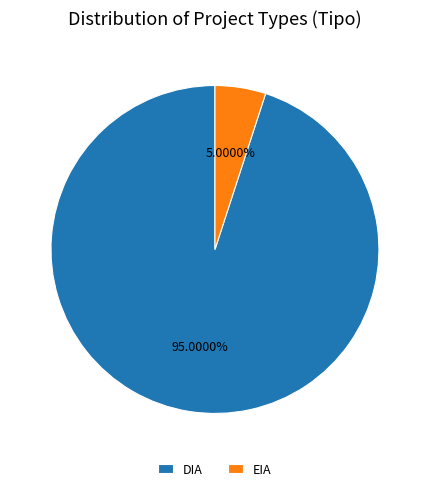

To the nearest percent, what is the difference between the largest and smallest slice percentages?

90%